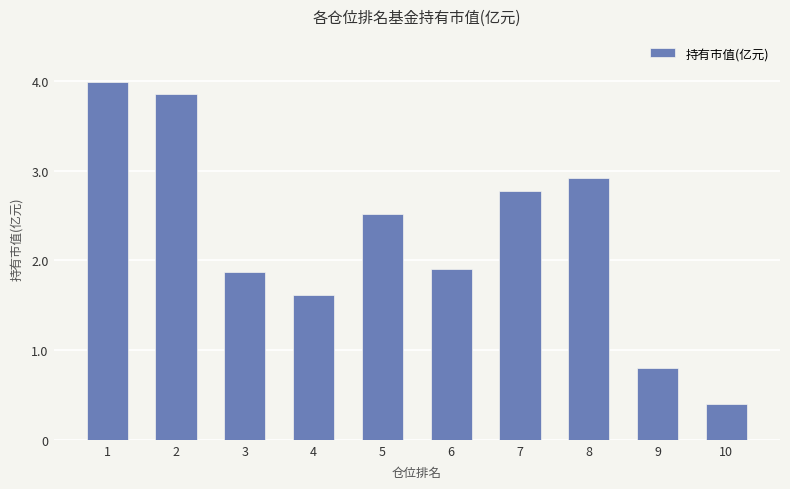

What value does the data have at 10?

0.4